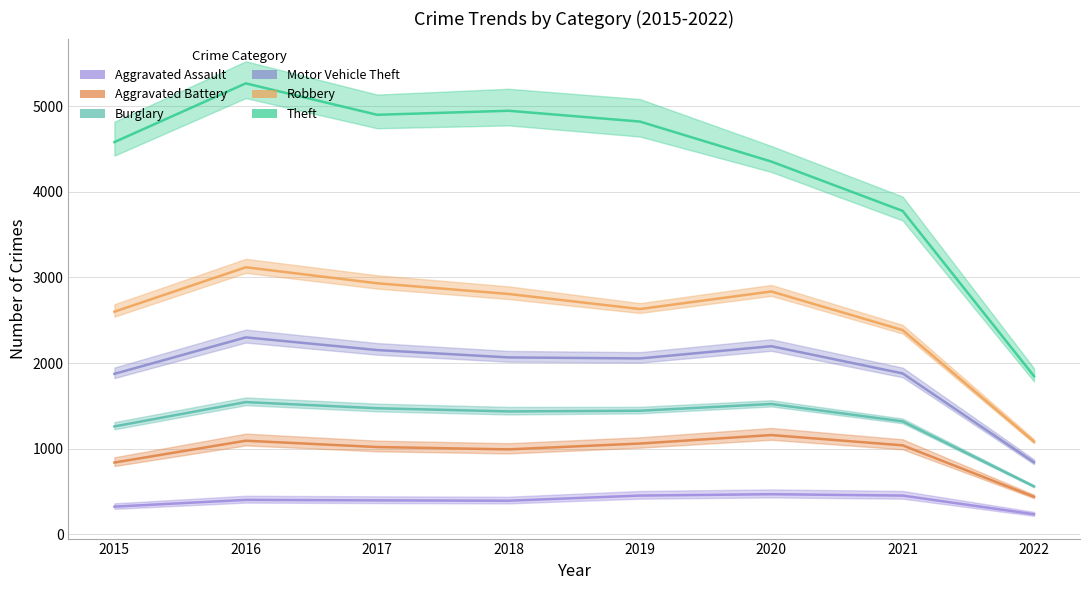

Which series has the largest total across all categories?

Motor Vehicle Theft